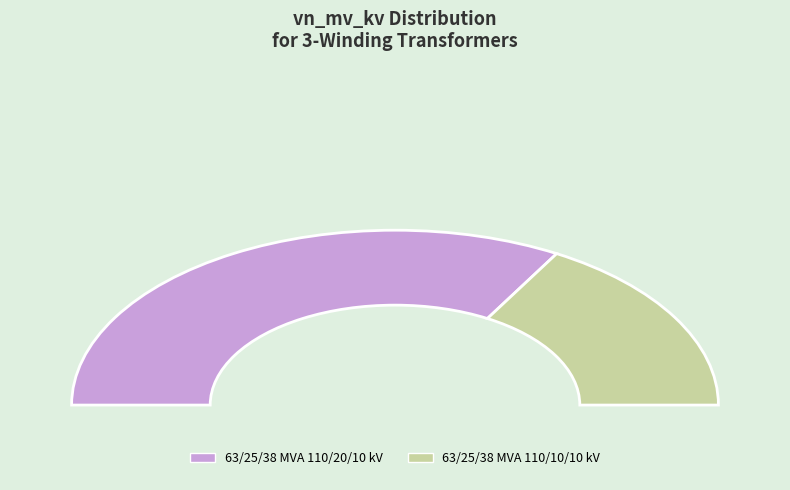

What is the change in value from 63/25/38 MVA 110/20/10 kV to 63/25/38 MVA 110/10/10 kV?

-10